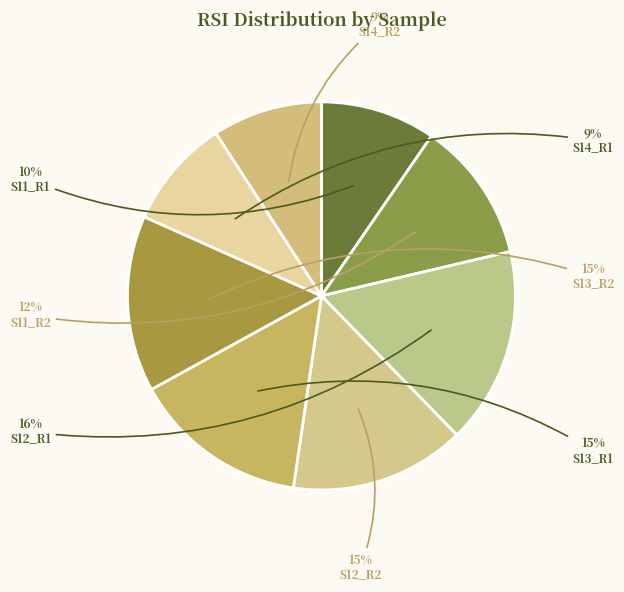

Count the number of slices in the pie.

8